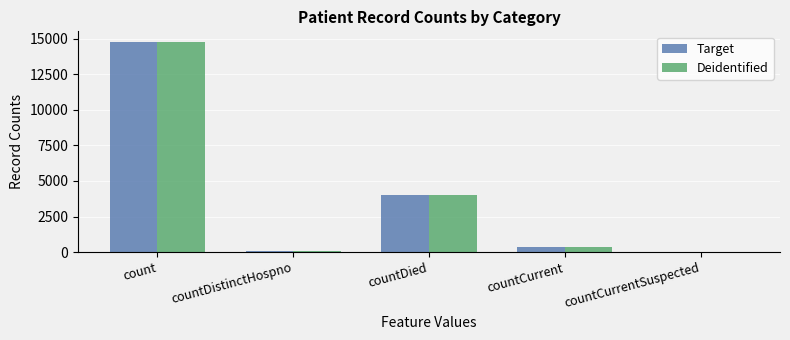

At which label is Deidentified closest to 7384?

countDied